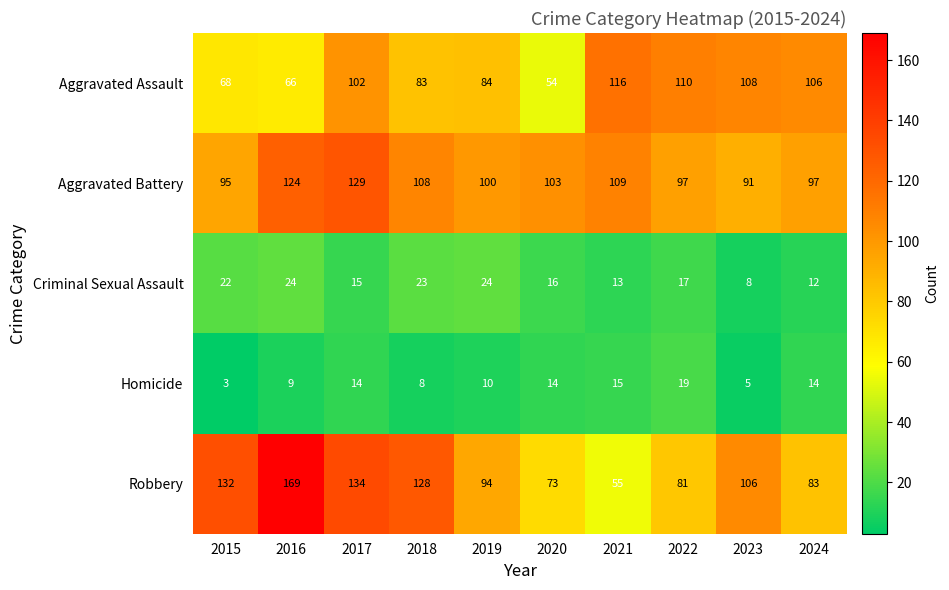

What is the difference between the Aggravated Assault values at 2015 and 2017?

34